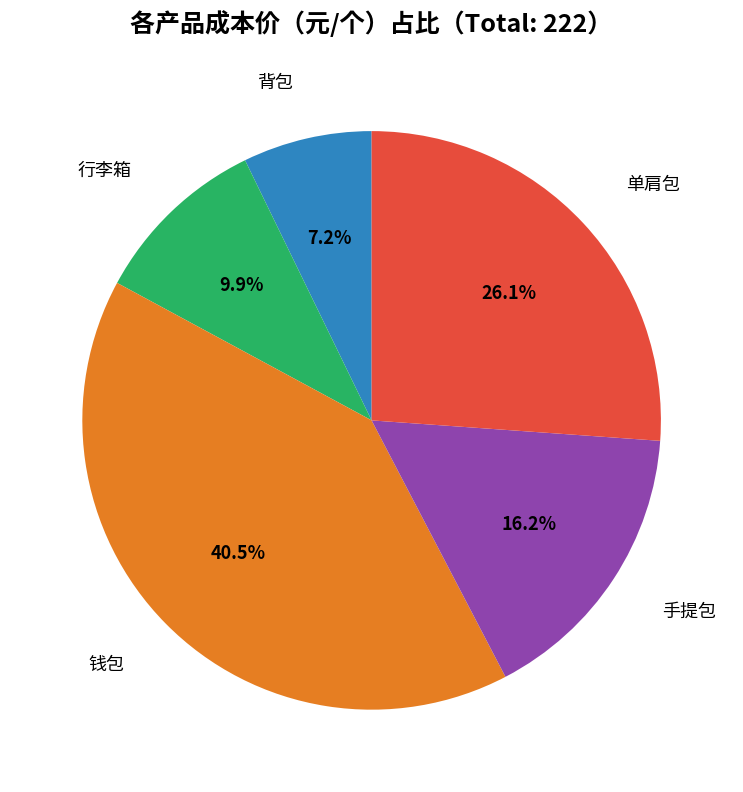

Do 行李箱 and 钱包 together represent more than half of the pie?

Yes